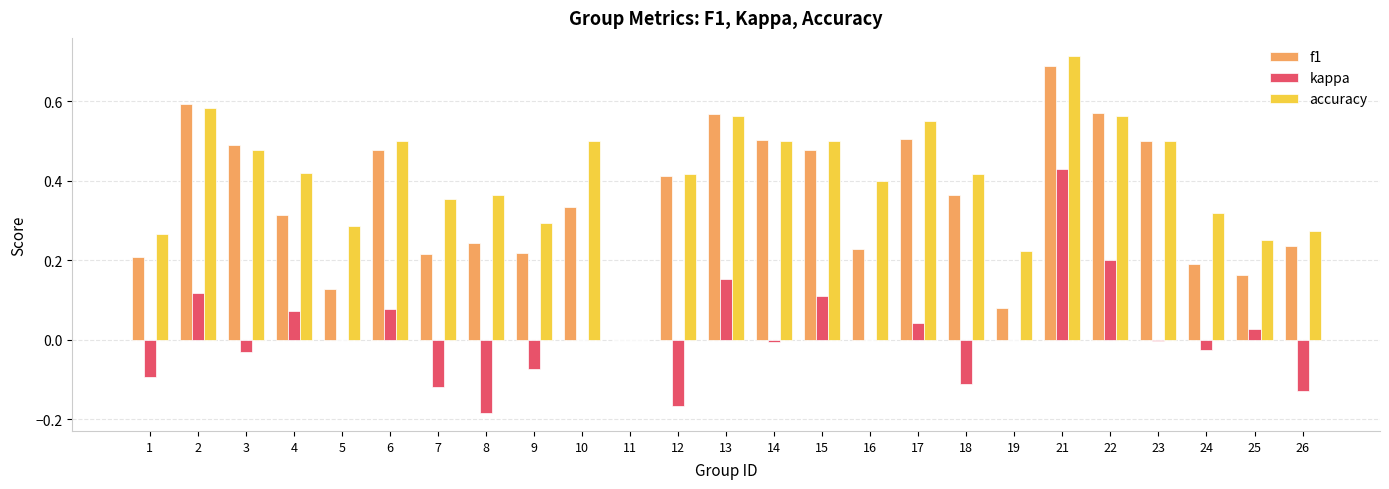

At which label is f1 closest to 0?

11